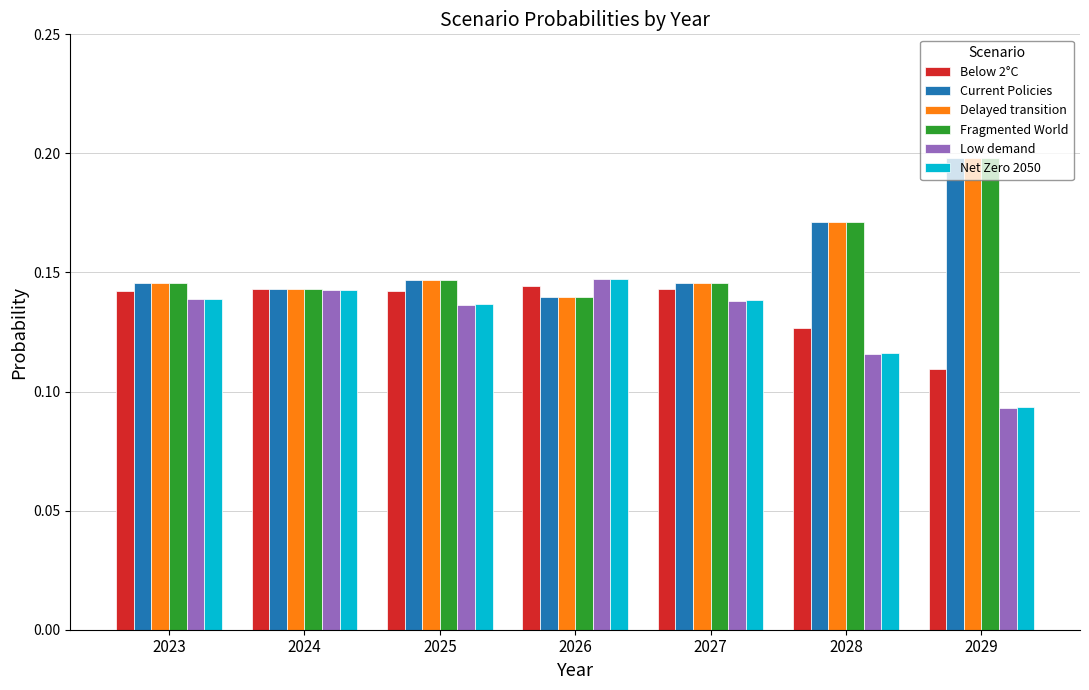

What is the total value across all series at 2029?

0.9